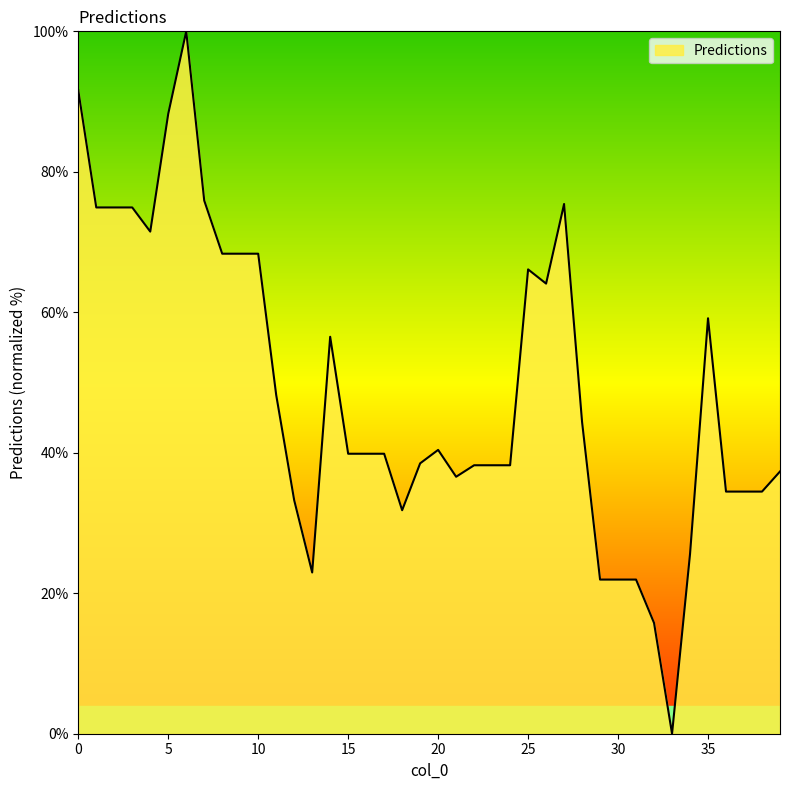

What is the maximum value shown in the chart?

100.0